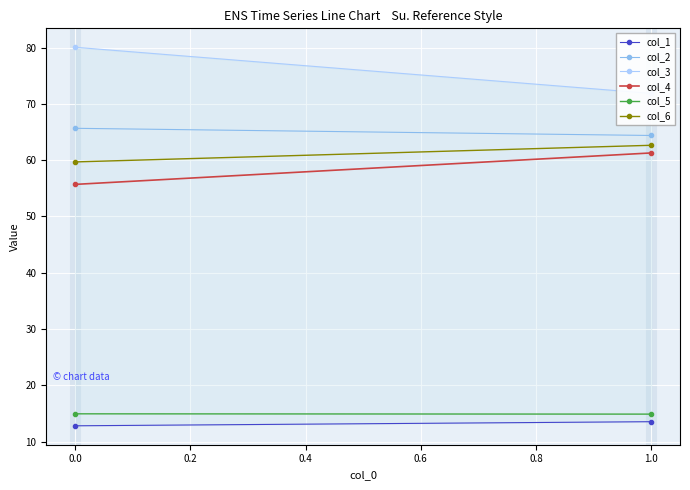

Between 0.0 and 1.0, which series saw the biggest shift?

col_3